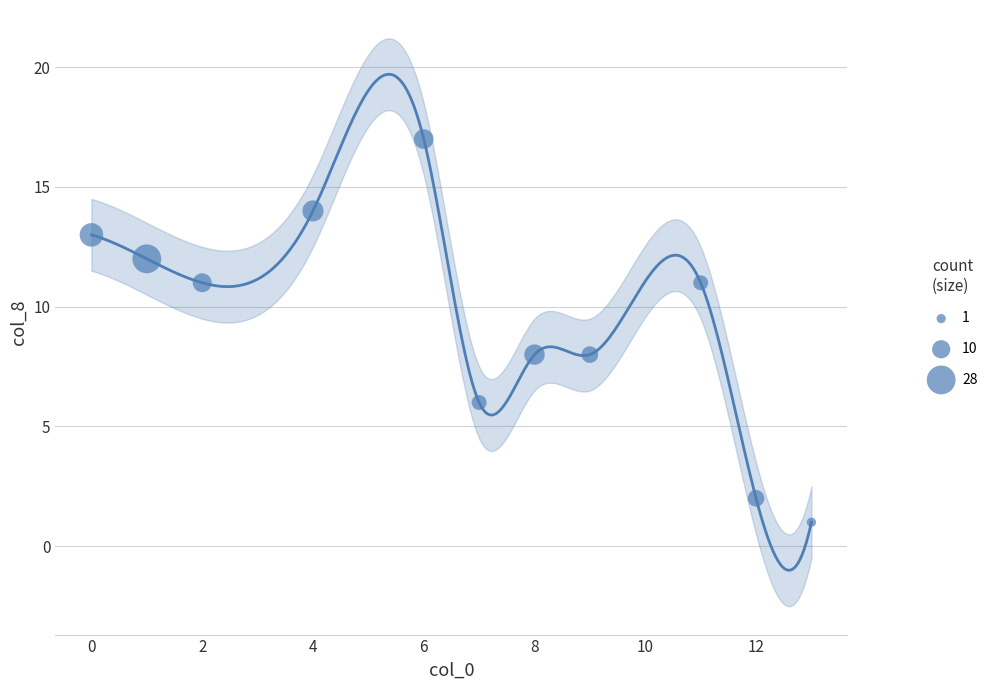

What is the average X value?

7